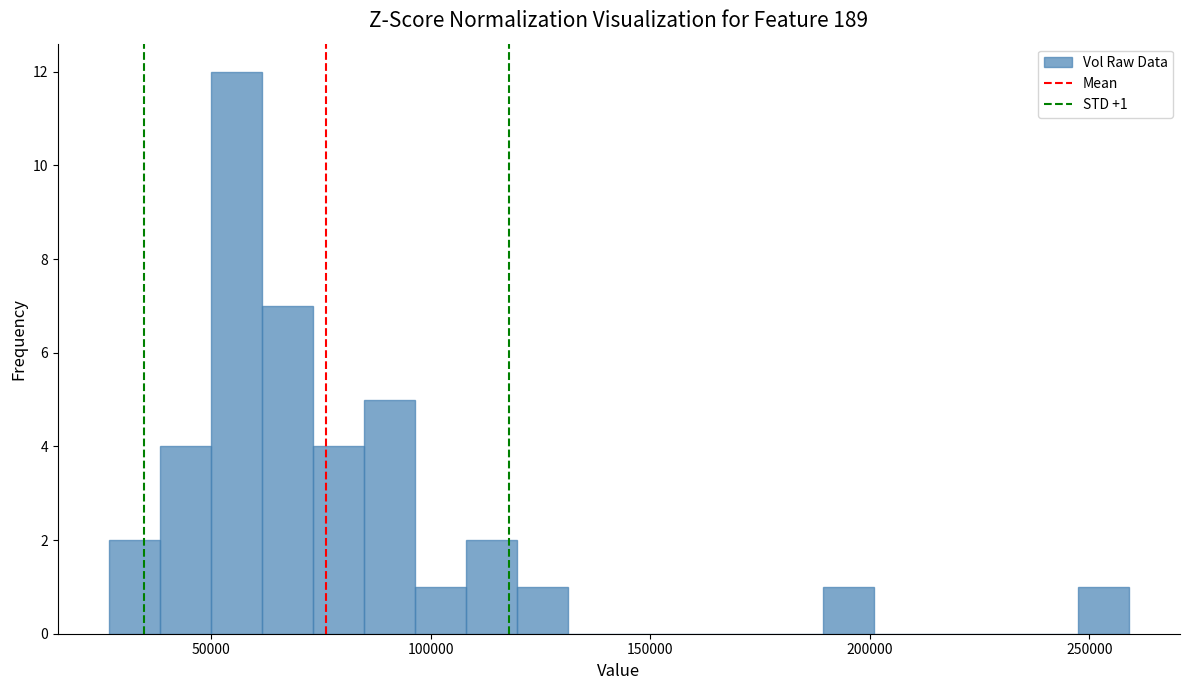

Around what value on the x-axis is the tallest bar? Give the approximate position of its centre, as read against the axis.

55000